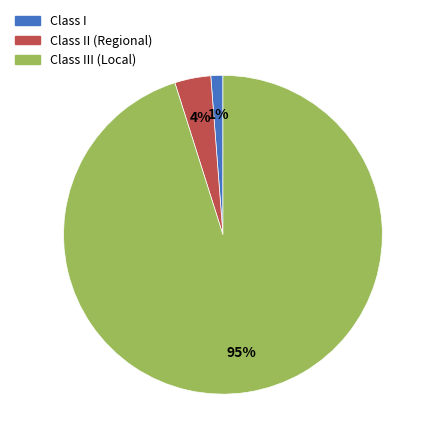

Count the number of slices in the pie.

3